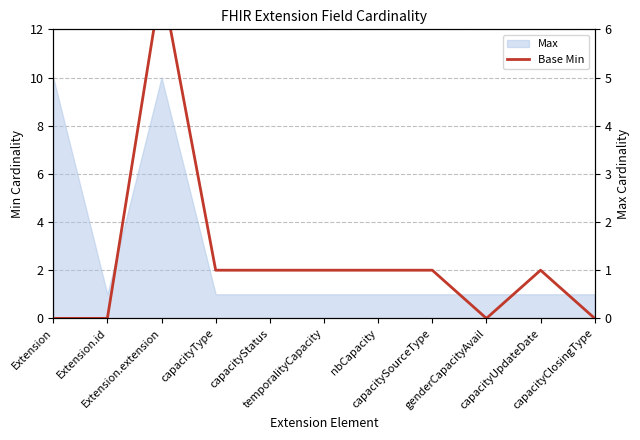

Rank the categories by value from lowest to highest.

Extension, Extension.id, genderCapacityAvail, capacityClosingType, capacityType, capacityStatus, temporalityCapacity, nbCapacity, capacitySourceType, capacityUpdateDate, Extension.extension